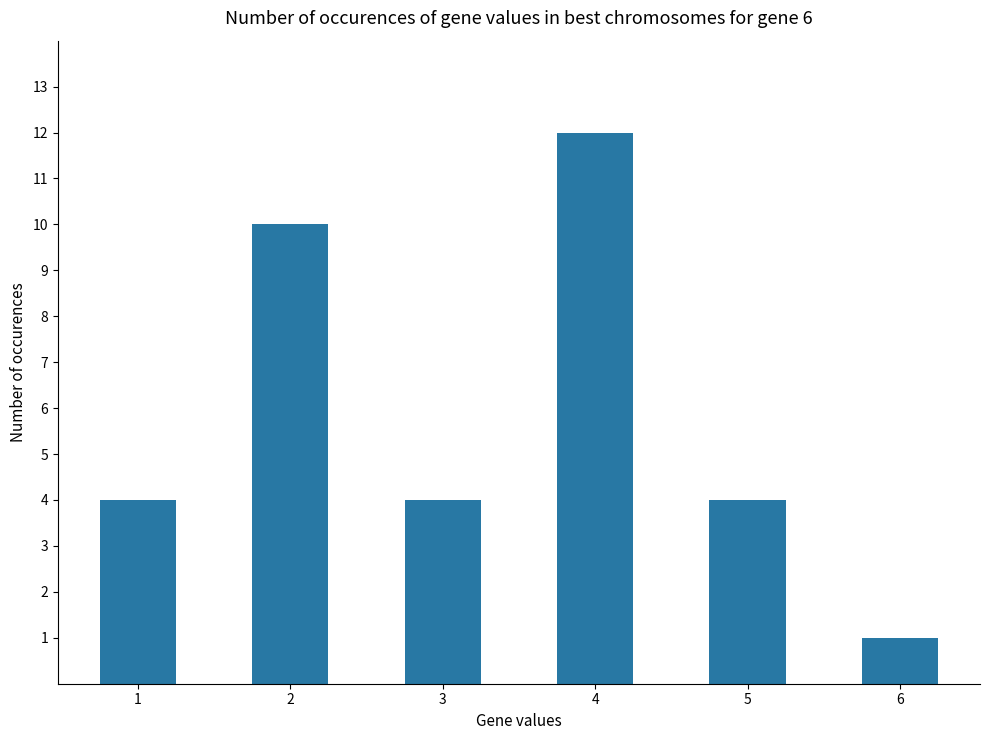

Are the bars horizontal?

No